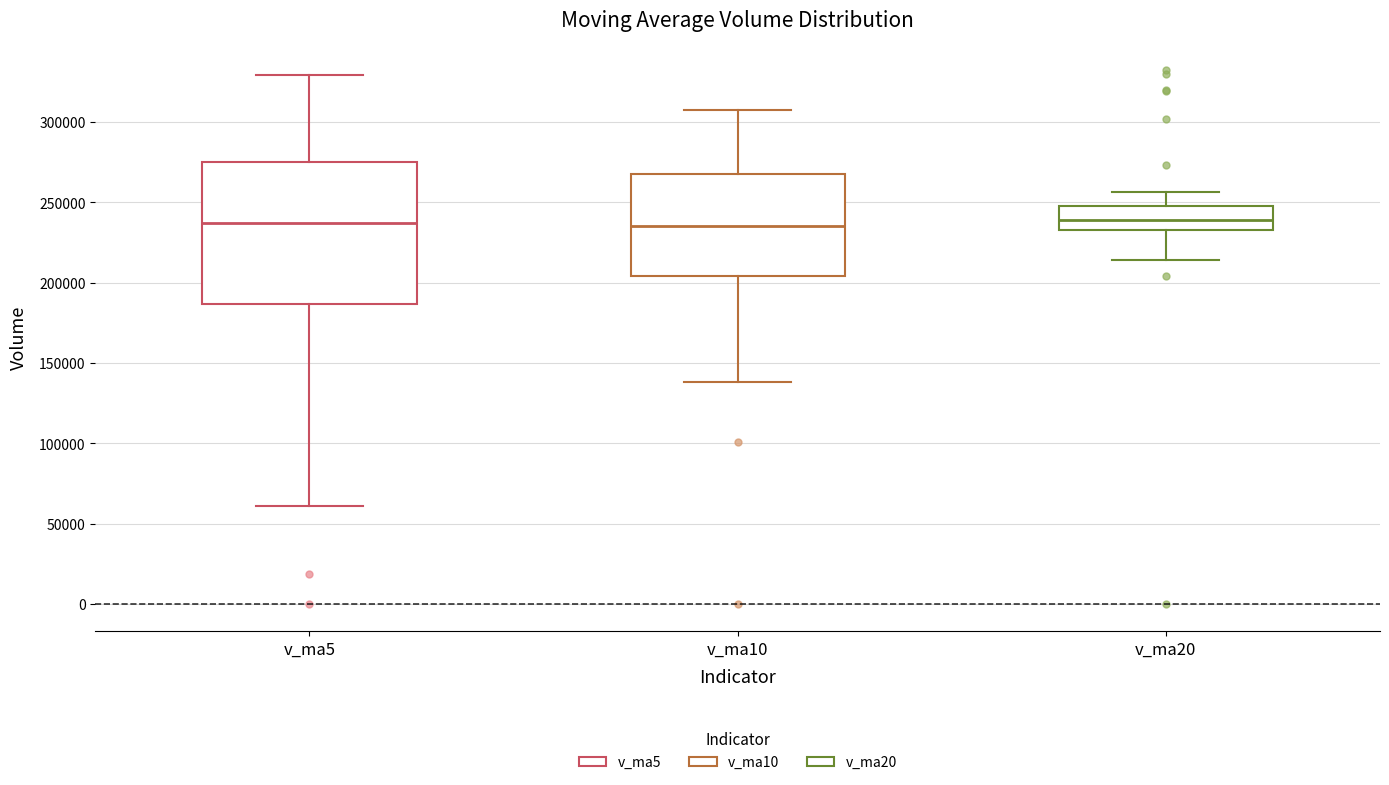

Reading left to right, read every box against the y-axis: the position of its median line, the range the box covers, and the ends of its whiskers. The values are not printed on the chart, so give them approximately, as read against the axis.

v_ma5: median 235000, box 185000 to 275000, whiskers 60000 to 330000
v_ma10: median 235000, box 205000 to 270000, whiskers 140000 to 305000
v_ma20: median 240000, box 235000 to 245000, whiskers 215000 to 255000